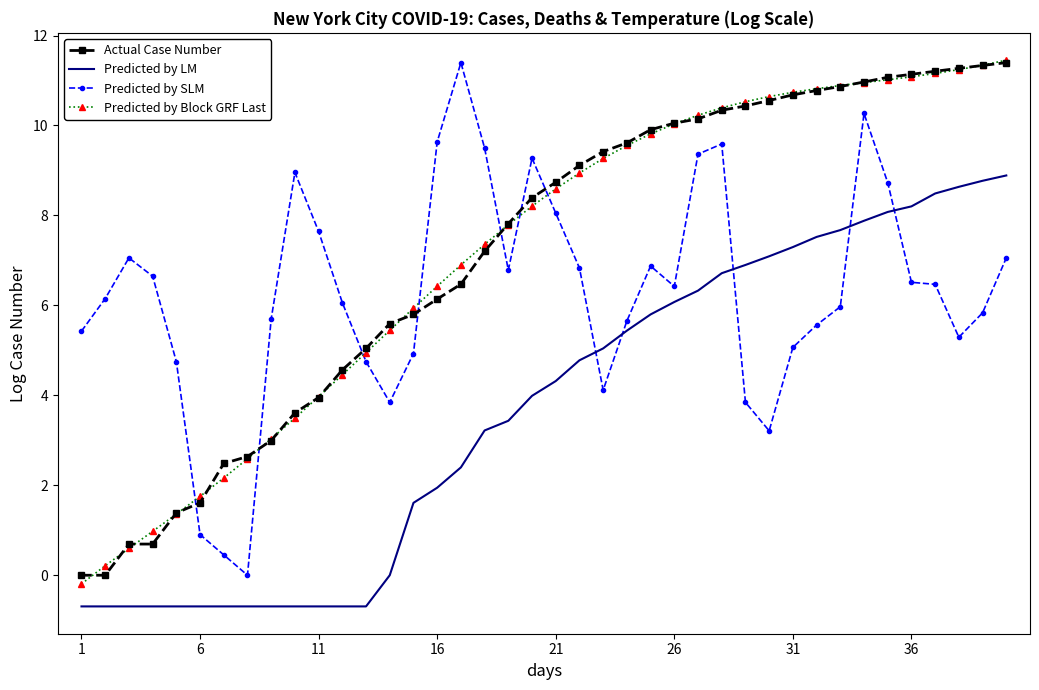

True or false: Predicted by Block GRF Last and Predicted by SLM intersect in this chart.

True